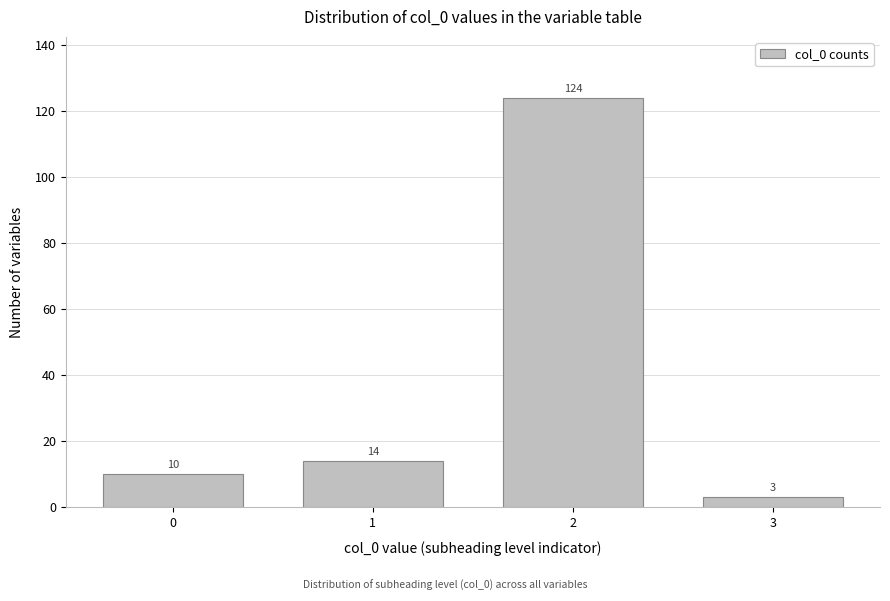

Reading right to left, what are all the values shown in this chart?

3	124	14	10